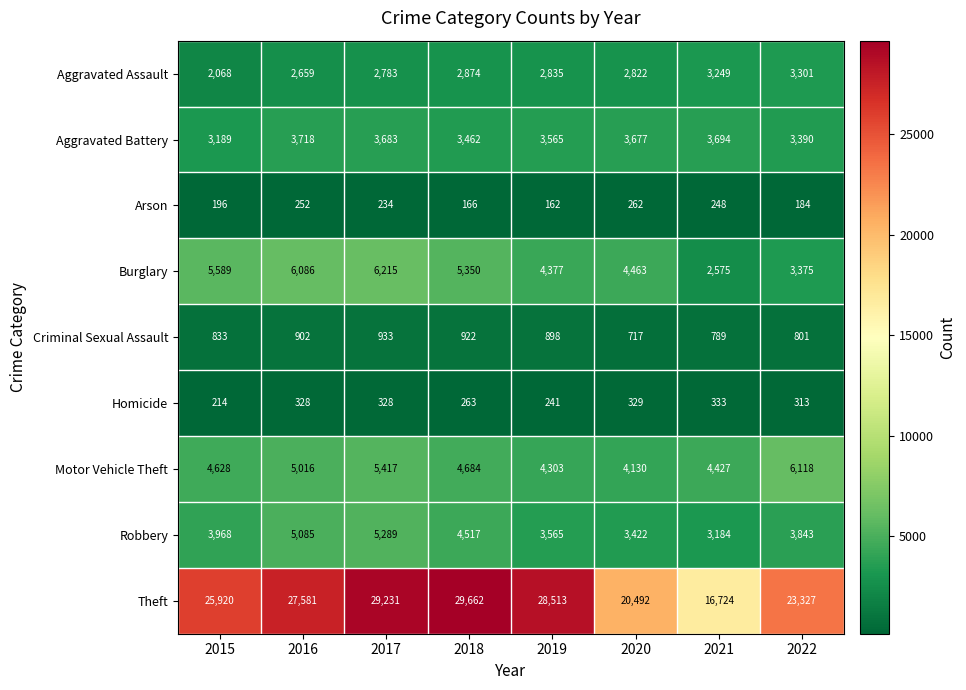

What is the total value across all series at 2016?

51627